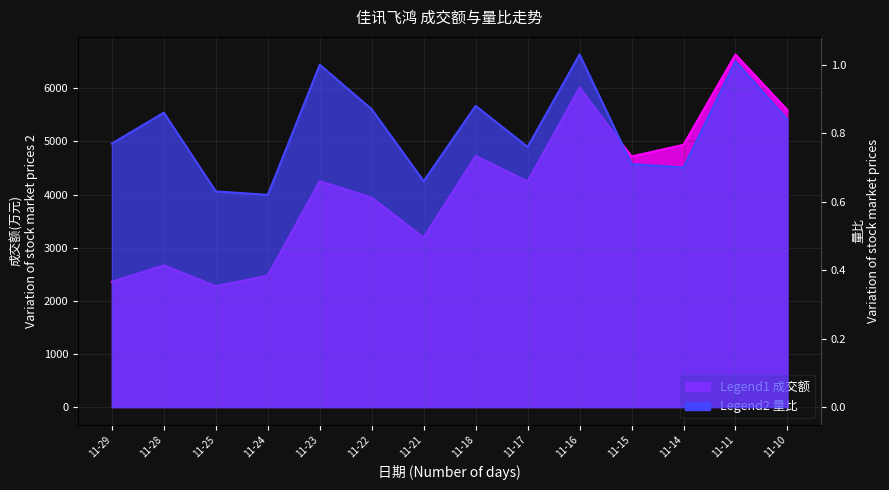

The value of 成交额(万元) at 11-15 is 2728.5. True or false?

False